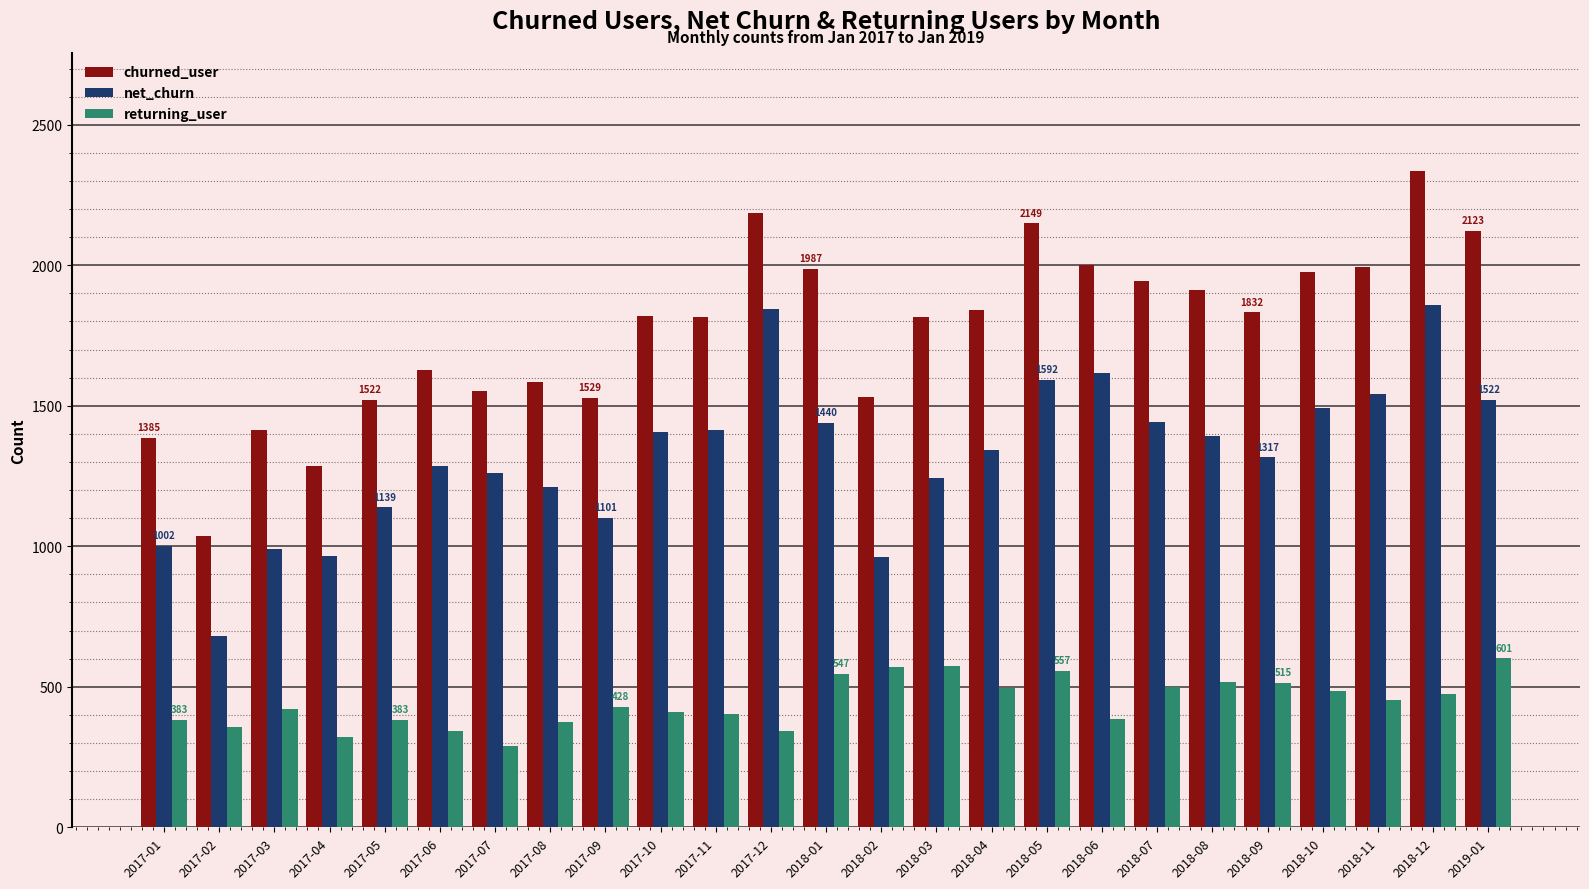

True or false: net_churn has a value of 773 at 2017-10.

False